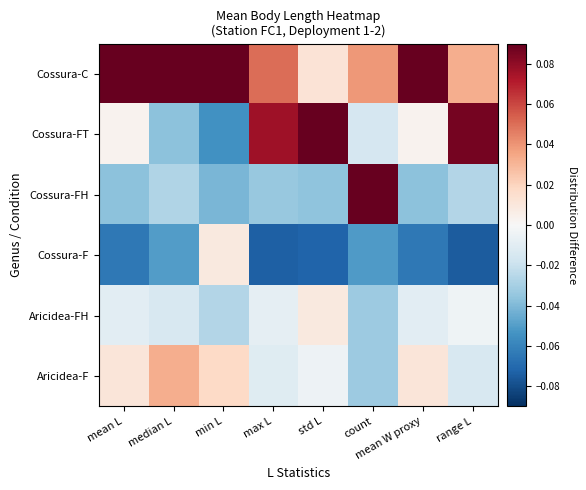

At range L, list the series in order from largest to smallest.

Cossura-FT, Cossura-C, Aricidea-FH, Aricidea-F, Cossura-FH, Cossura-F